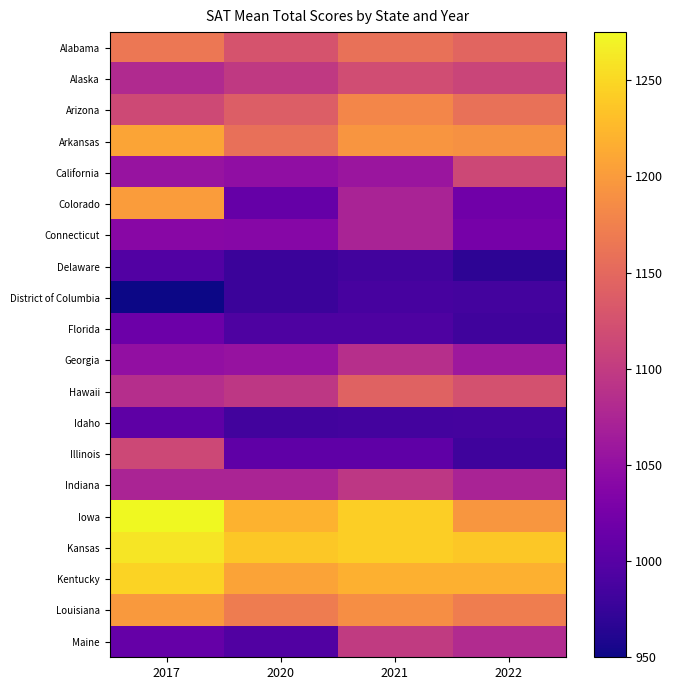

How many distinct data groups are displayed?

20